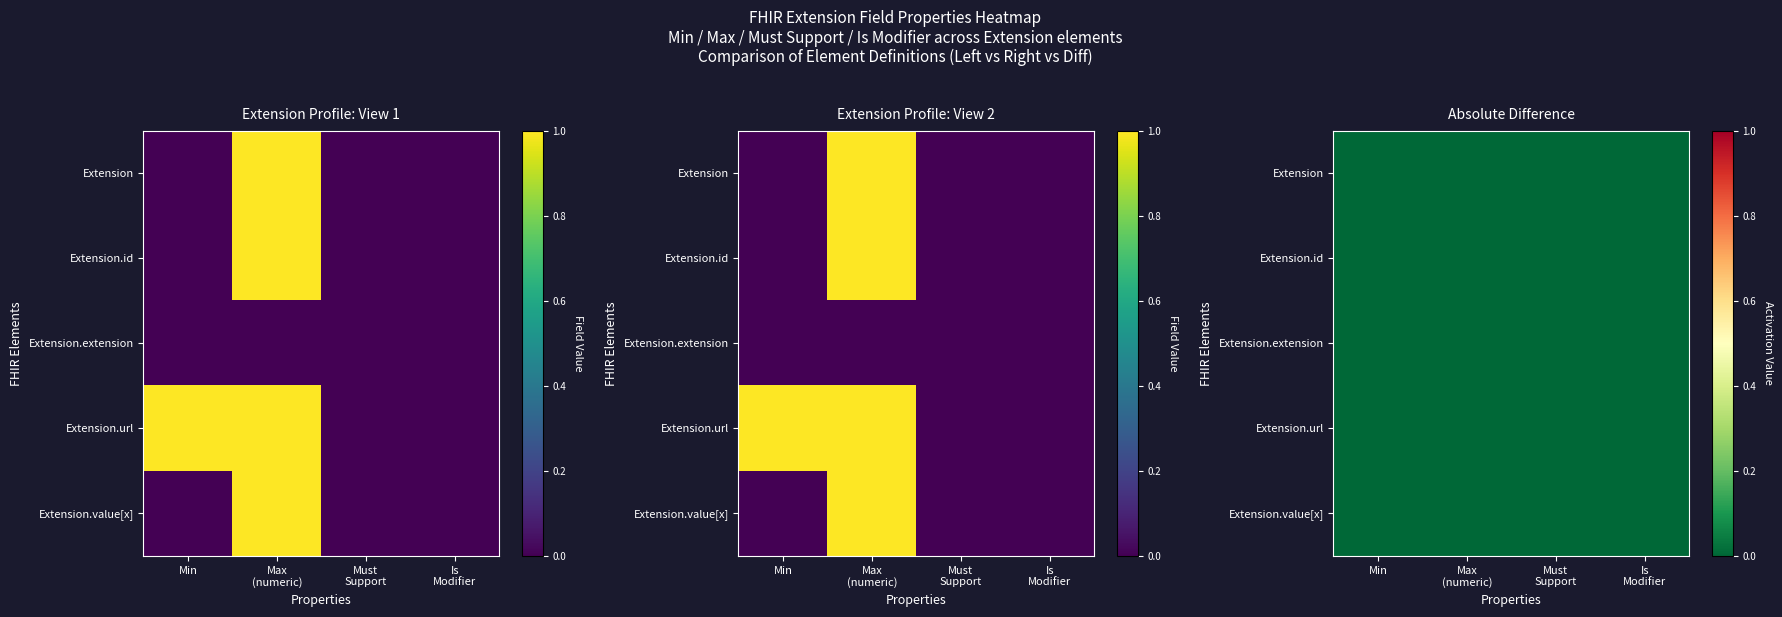

What is the total value across all series at 3?

1